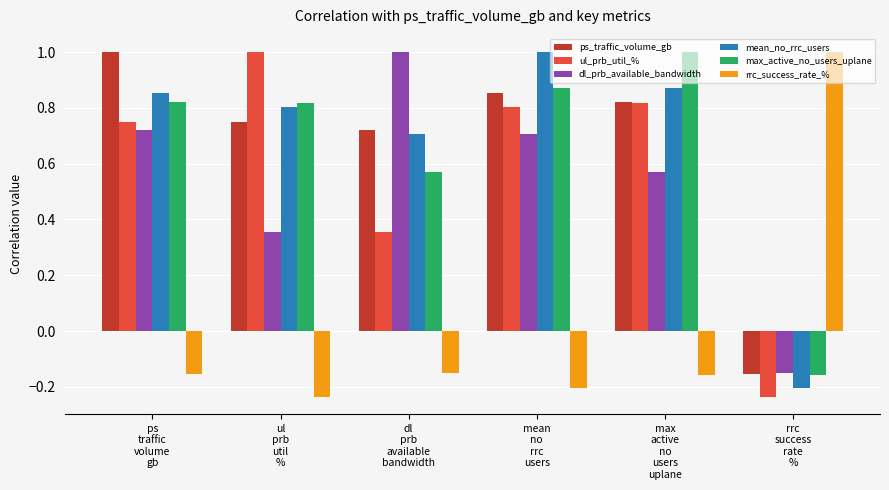

How many values in the max_active_no_users_uplane series are below 0?

1